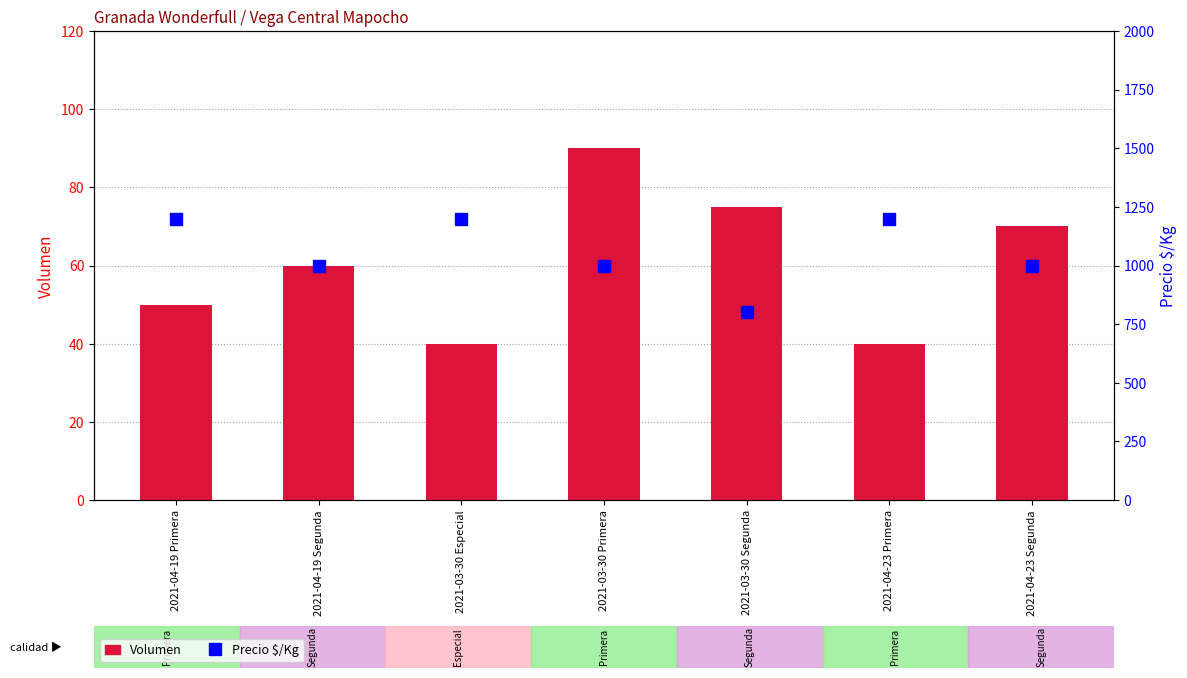

Reading right to left, what are all the values shown in this chart?

Volumen: 2021-04-23 Segunda=70	2021-04-23 Primera=40	2021-03-30 Segunda=75	2021-03-30 Primera=90	2021-03-30 Especial=40	2021-04-19 Segunda=60	2021-04-19 Primera=50
Precio $/Kg: 2021-04-23 Segunda=1000	2021-04-23 Primera=1200	2021-03-30 Segunda=800	2021-03-30 Primera=1000	2021-03-30 Especial=1200	2021-04-19 Segunda=1000	2021-04-19 Primera=1200